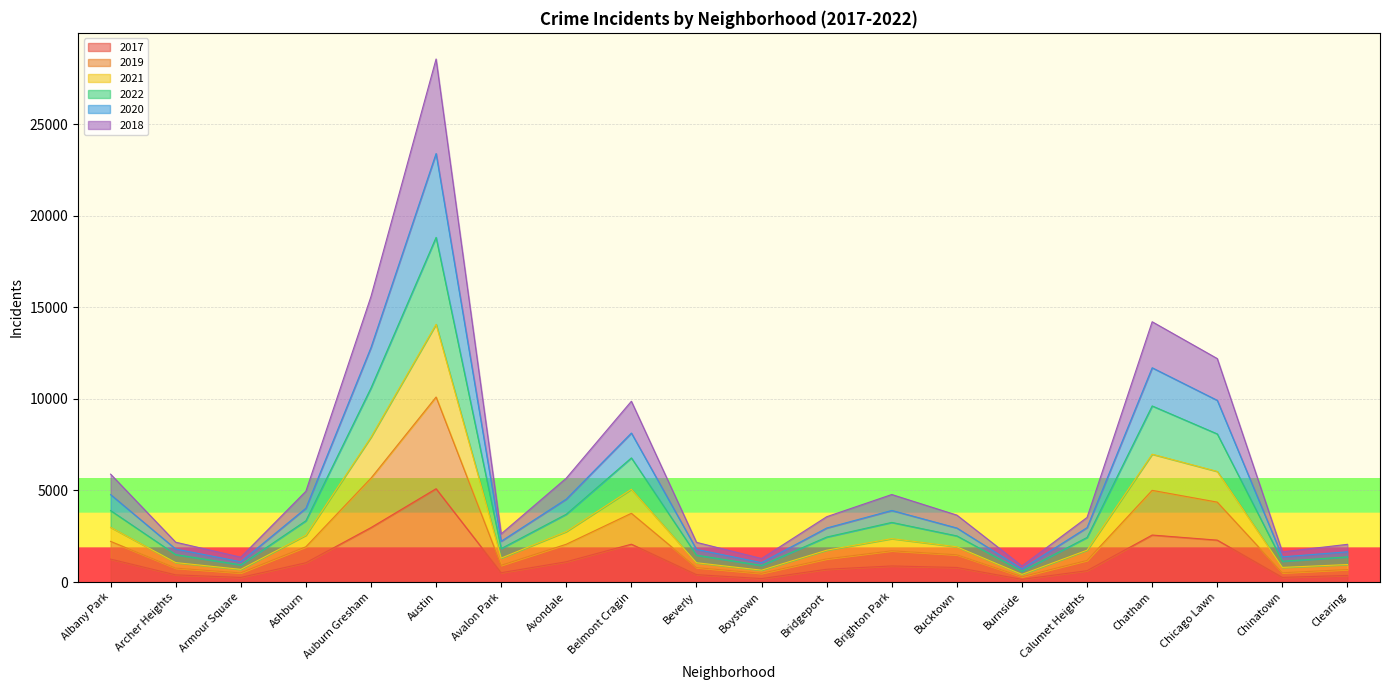

What is the total value across all series at Chatham?

14213